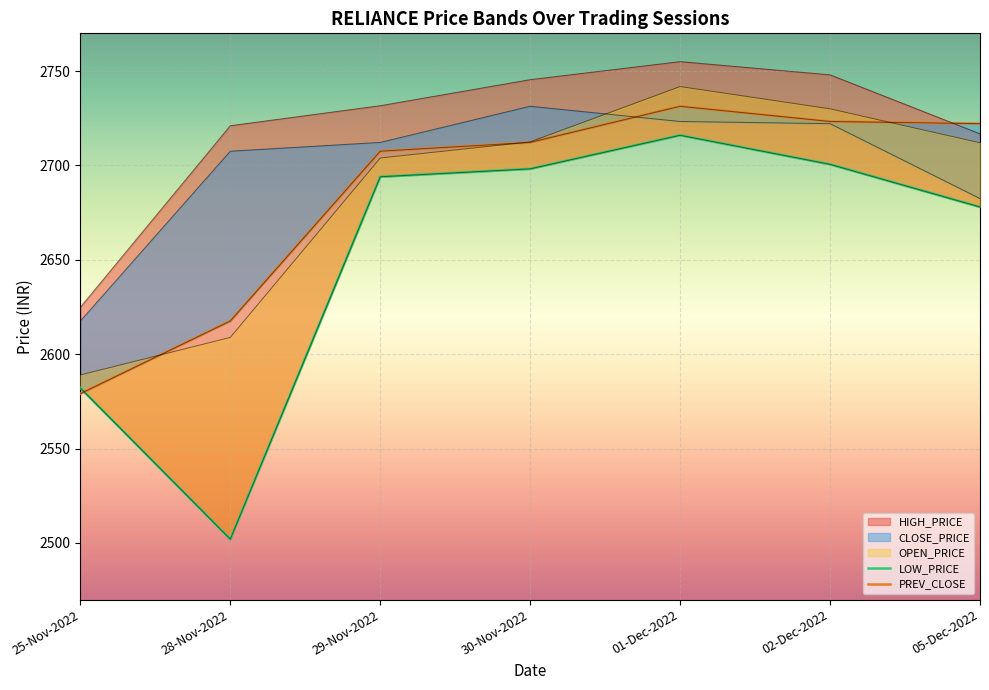

What is the highest value of the LOW_PRICE series?

2716.0